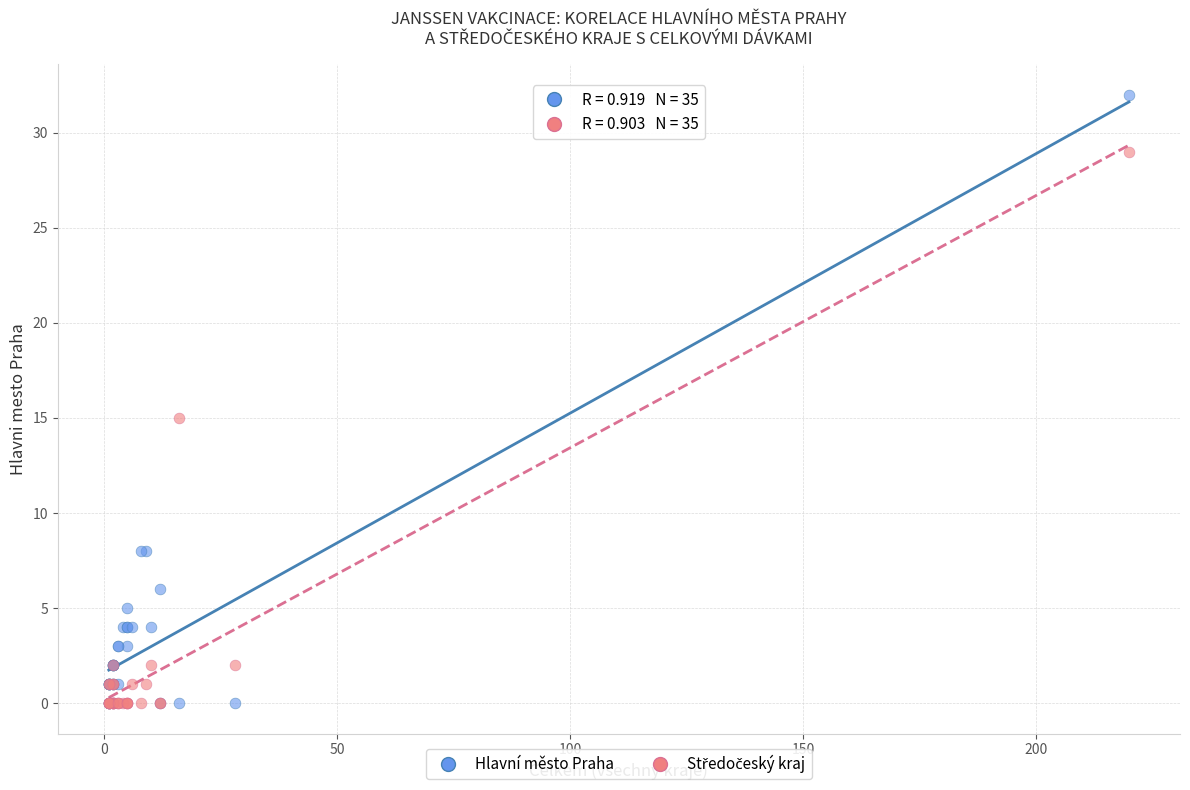

Which series has the largest Y range (max minus min)?

Hlavní město Praha